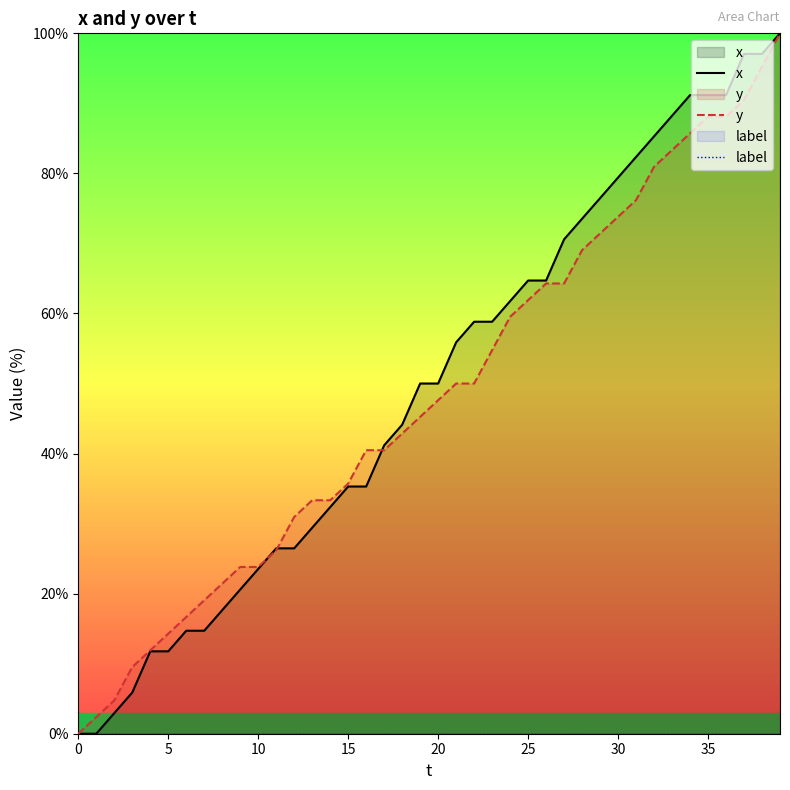

What is the total value across all series at 13?

62.7